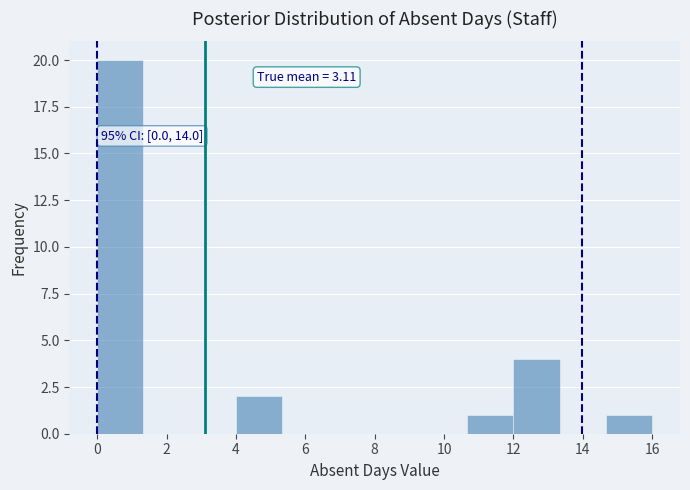

Which range on the x-axis has the tallest bar?

0.0 to 1.4